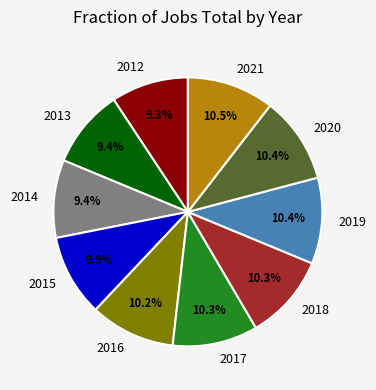

How much of the chart is everything except 2016?

89.8%